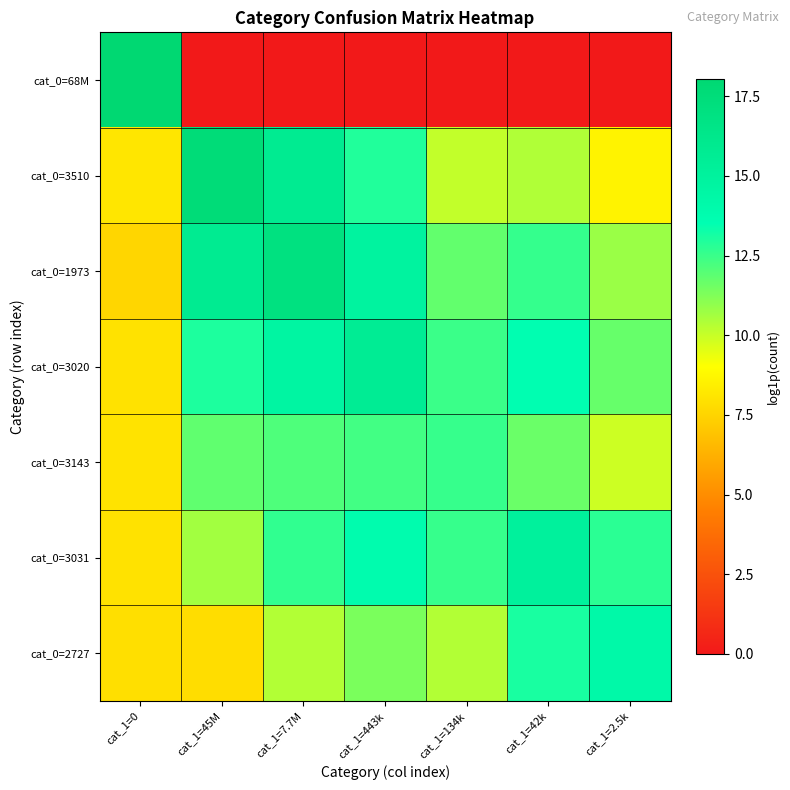

At which category is the sum across all series the highest?

cat_1=7.7M